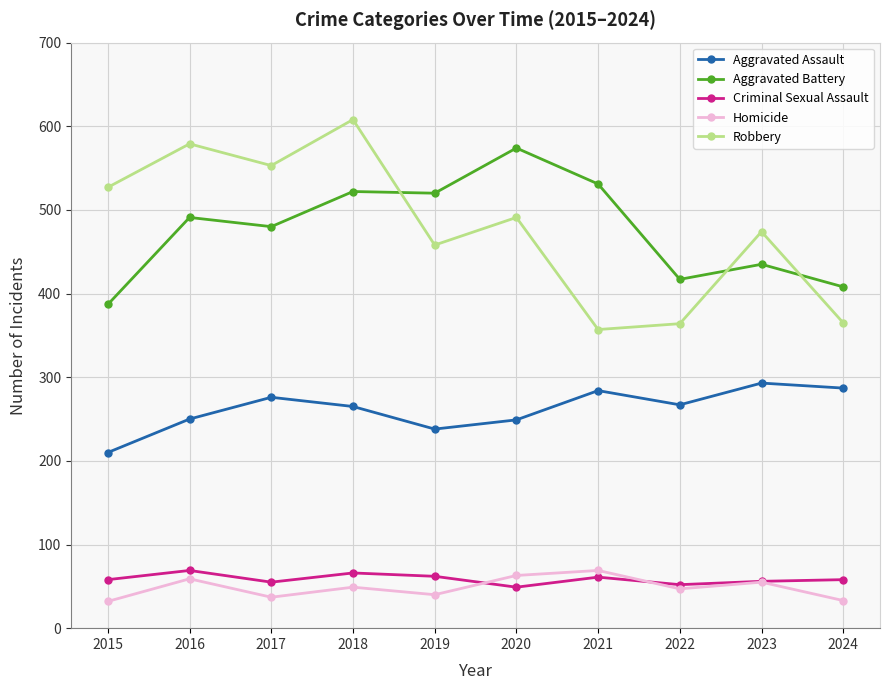

Which series changed the most between 2016 and 2024?

Robbery